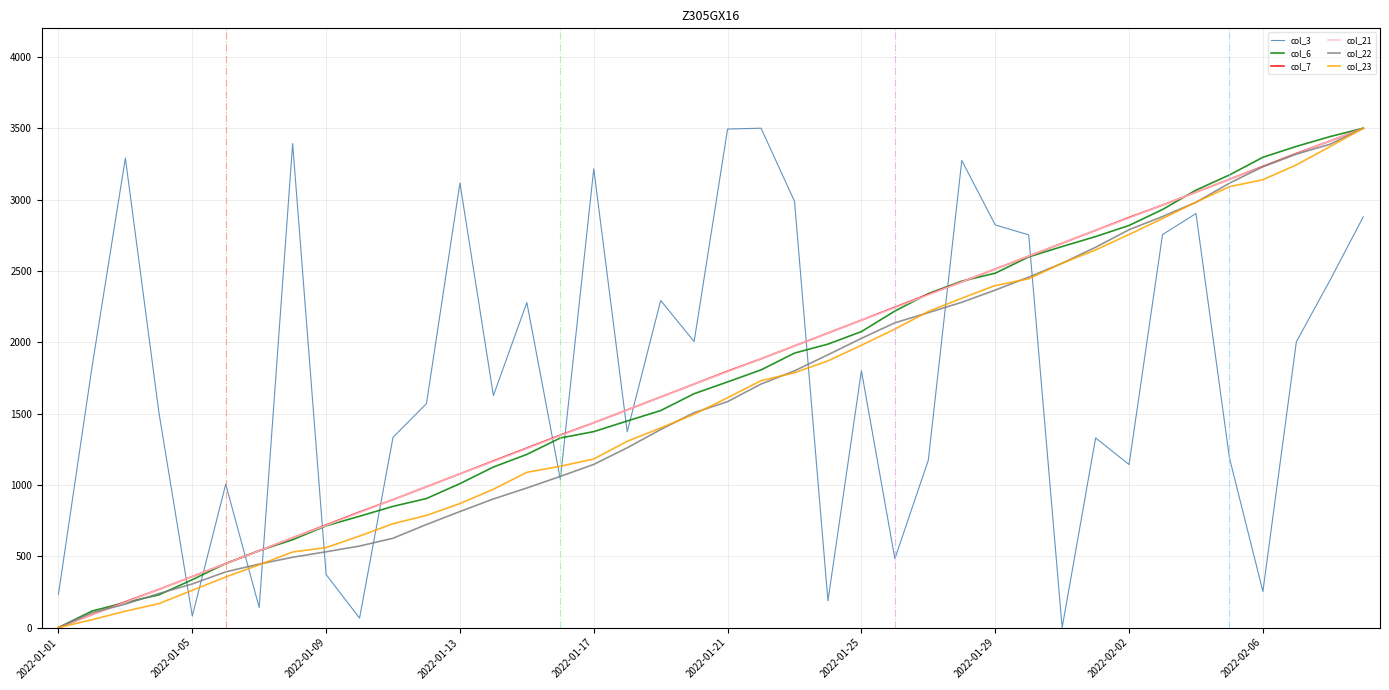

What is the difference between the second highest and second lowest values in the col_22 series?

3283.0